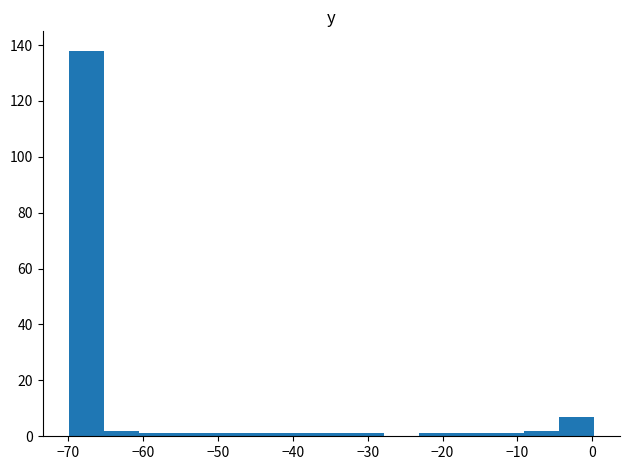

Which range on the x-axis has the tallest bar?

-70 to -65